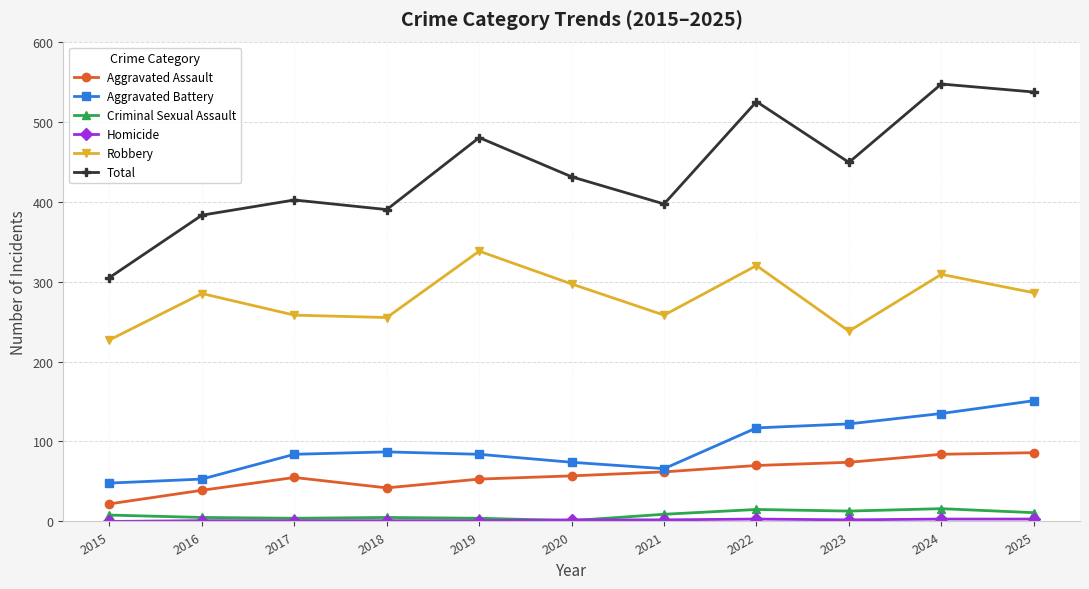

What is the difference between the Robbery values at 2025 and 2015?

59